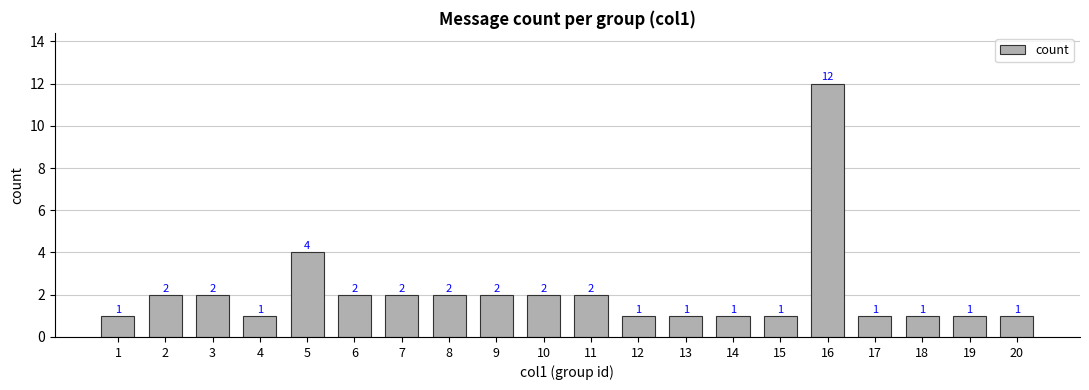

Does the chart contain stacked bars?

No